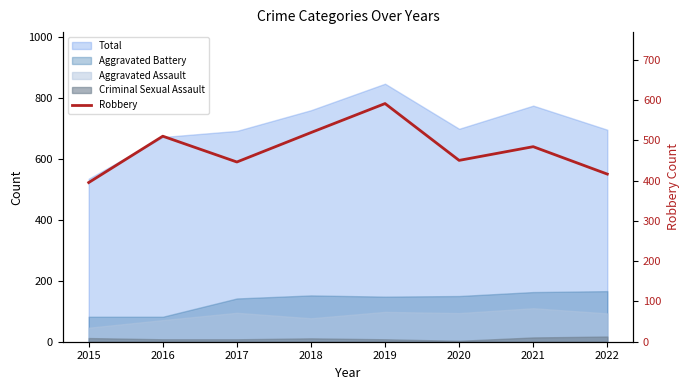

At which label does the data first exceed 484?

2016